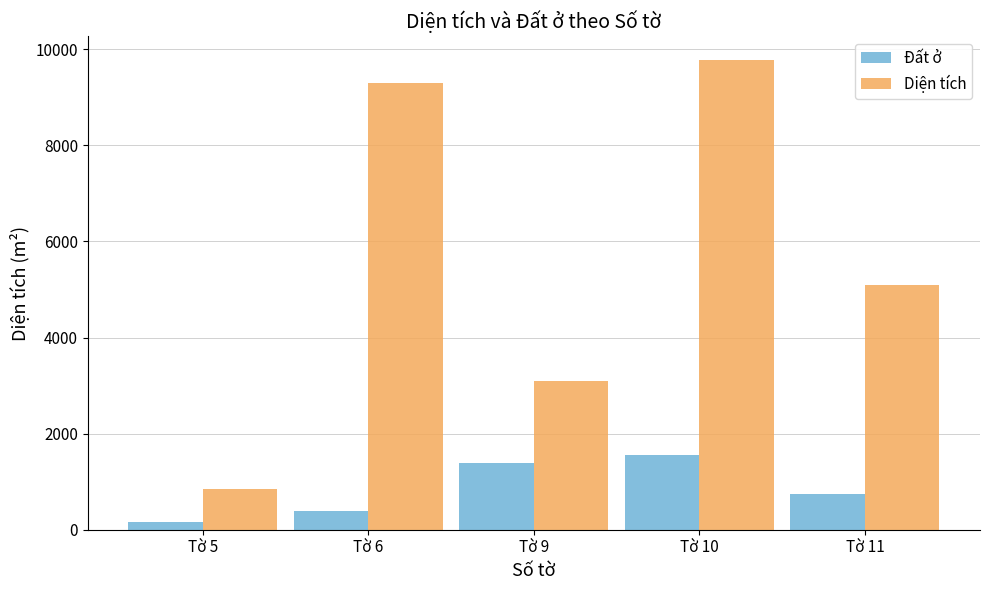

What is the lowest value of the Đất ở series?

154.0